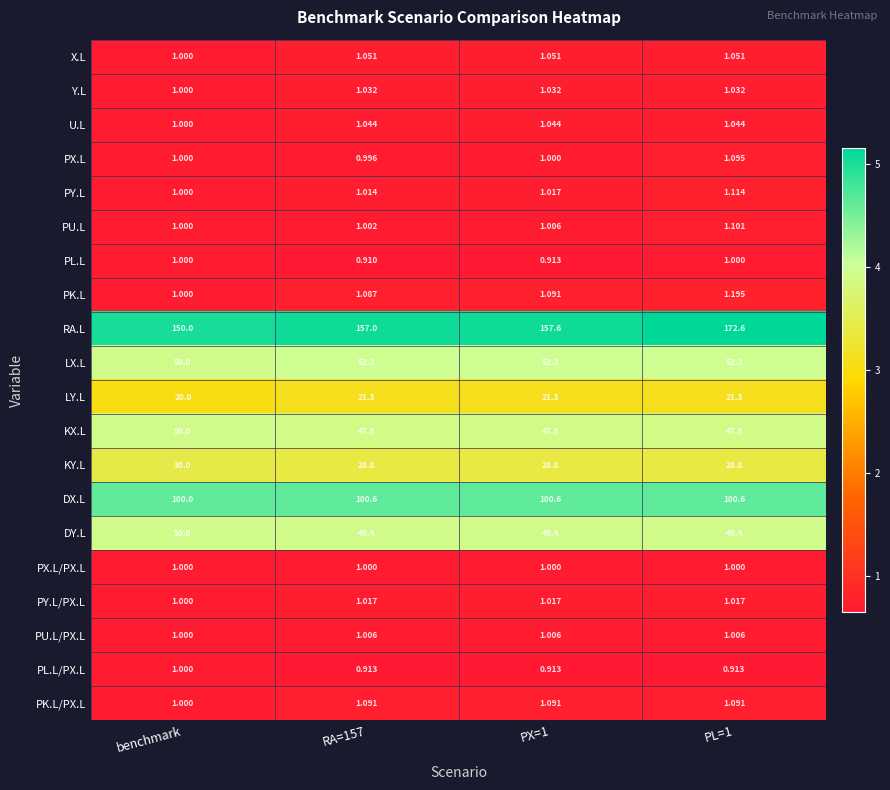

Which series has the widest spread of values?

RA.L